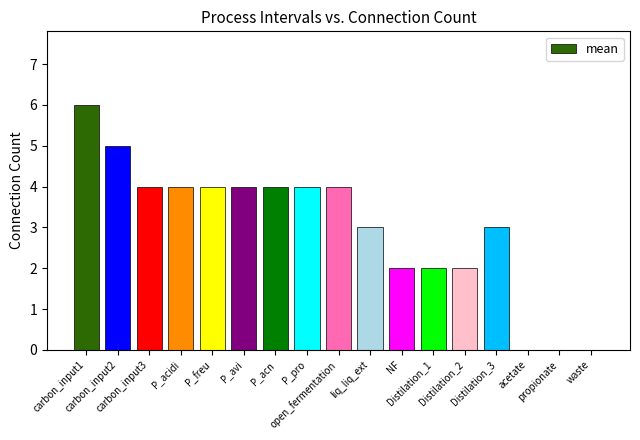

Are the bars horizontal?

No